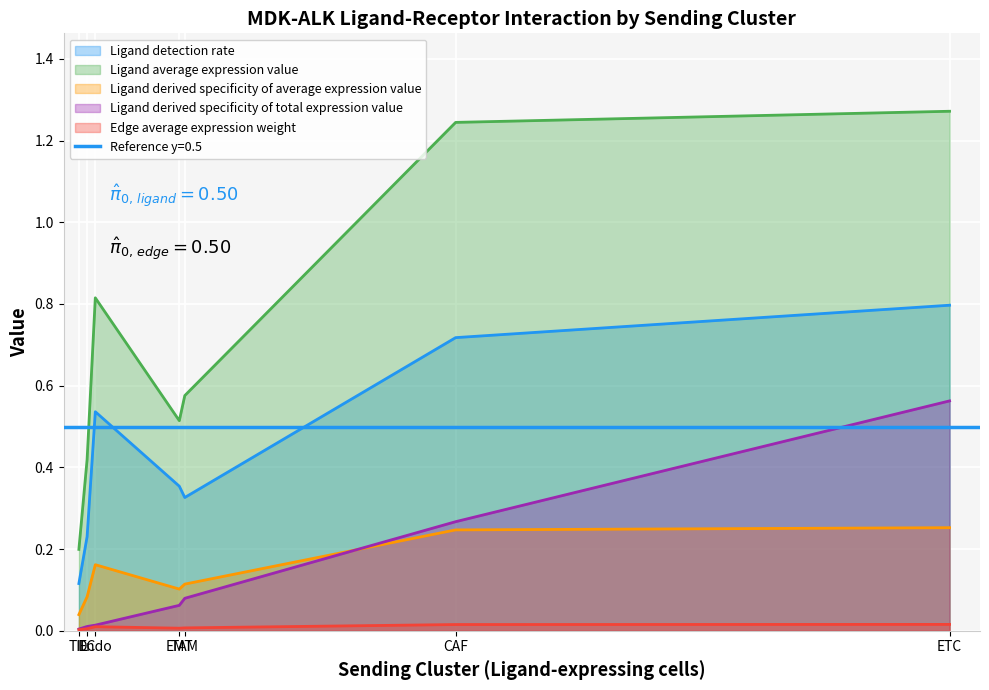

At how many categories does at least one series exceed 1?

2